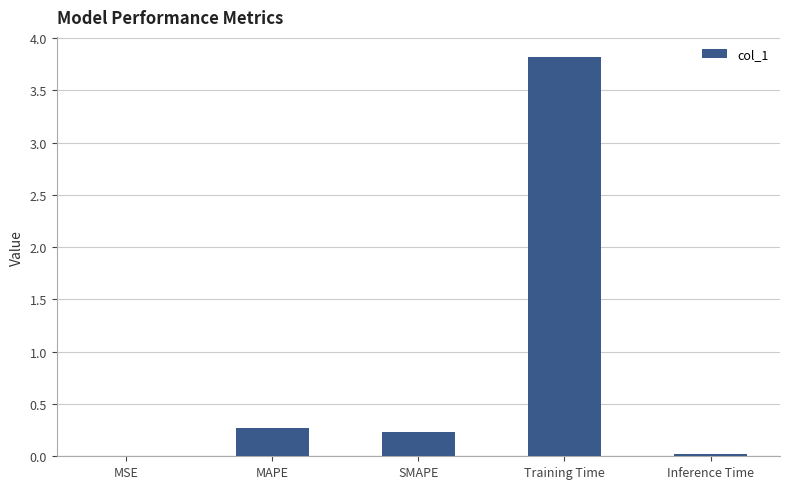

Between MSE and MAPE, which is larger?

MAPE